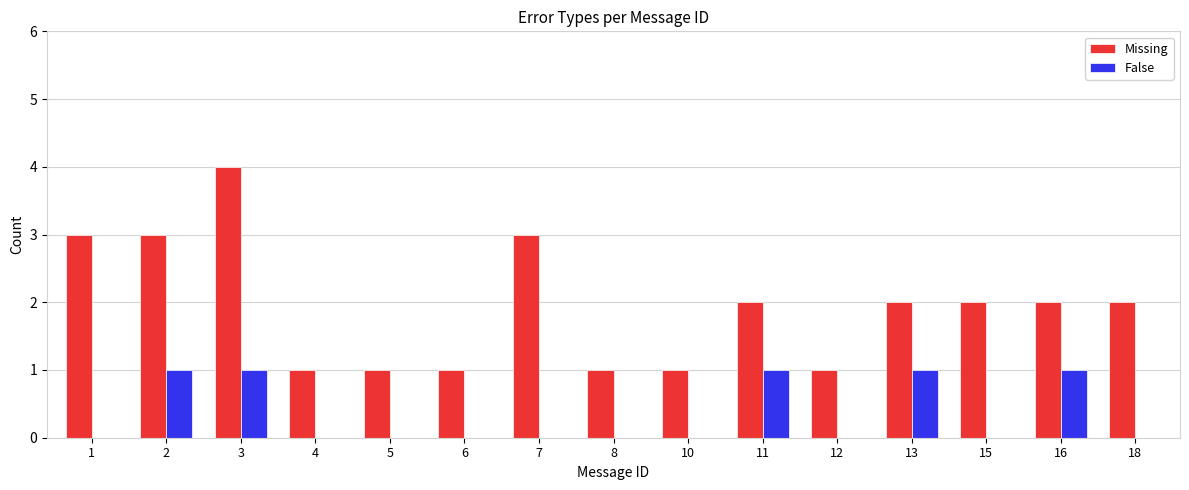

At which category is the sum across all series the highest?

3